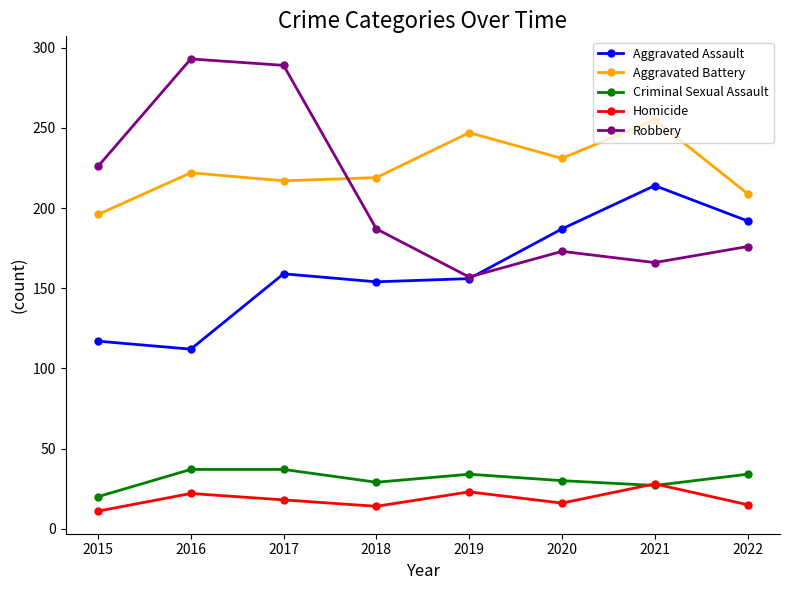

Is it true that Criminal Sexual Assault equals 30 at 2020?

True